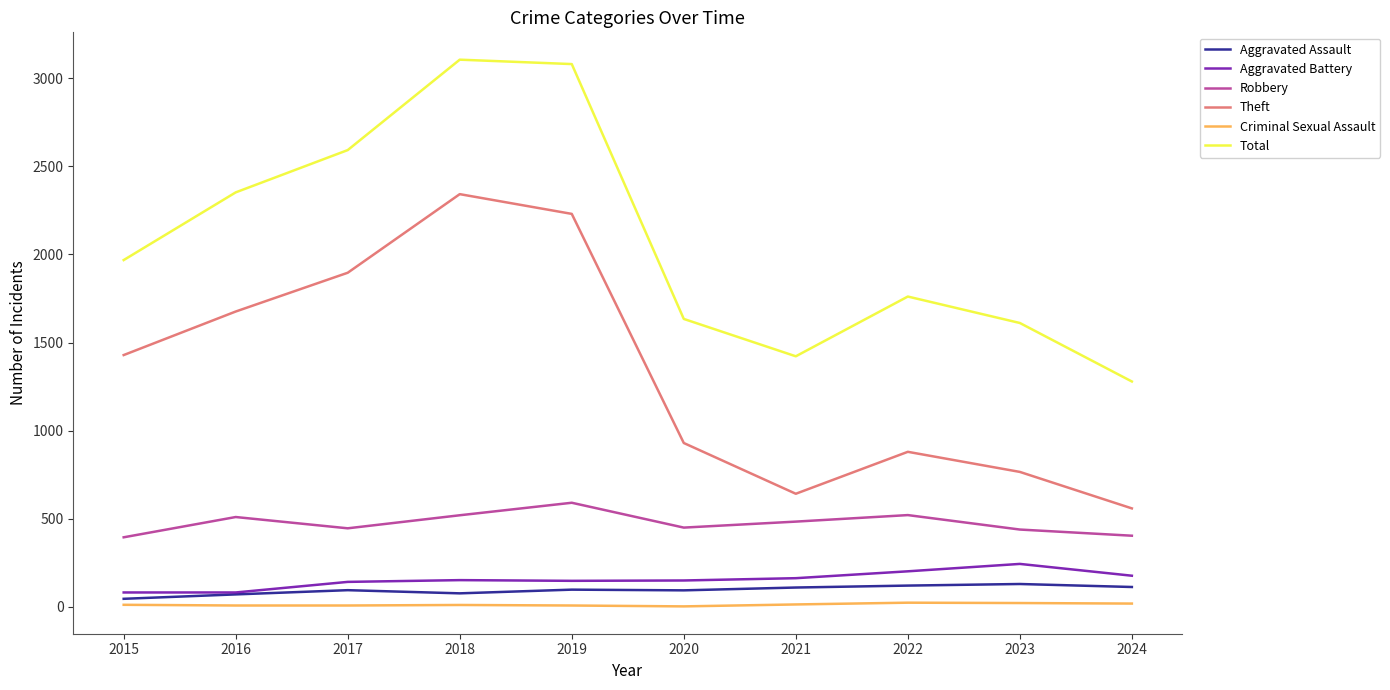

True or false: Aggravated Assault and Criminal Sexual Assault intersect in this chart.

False